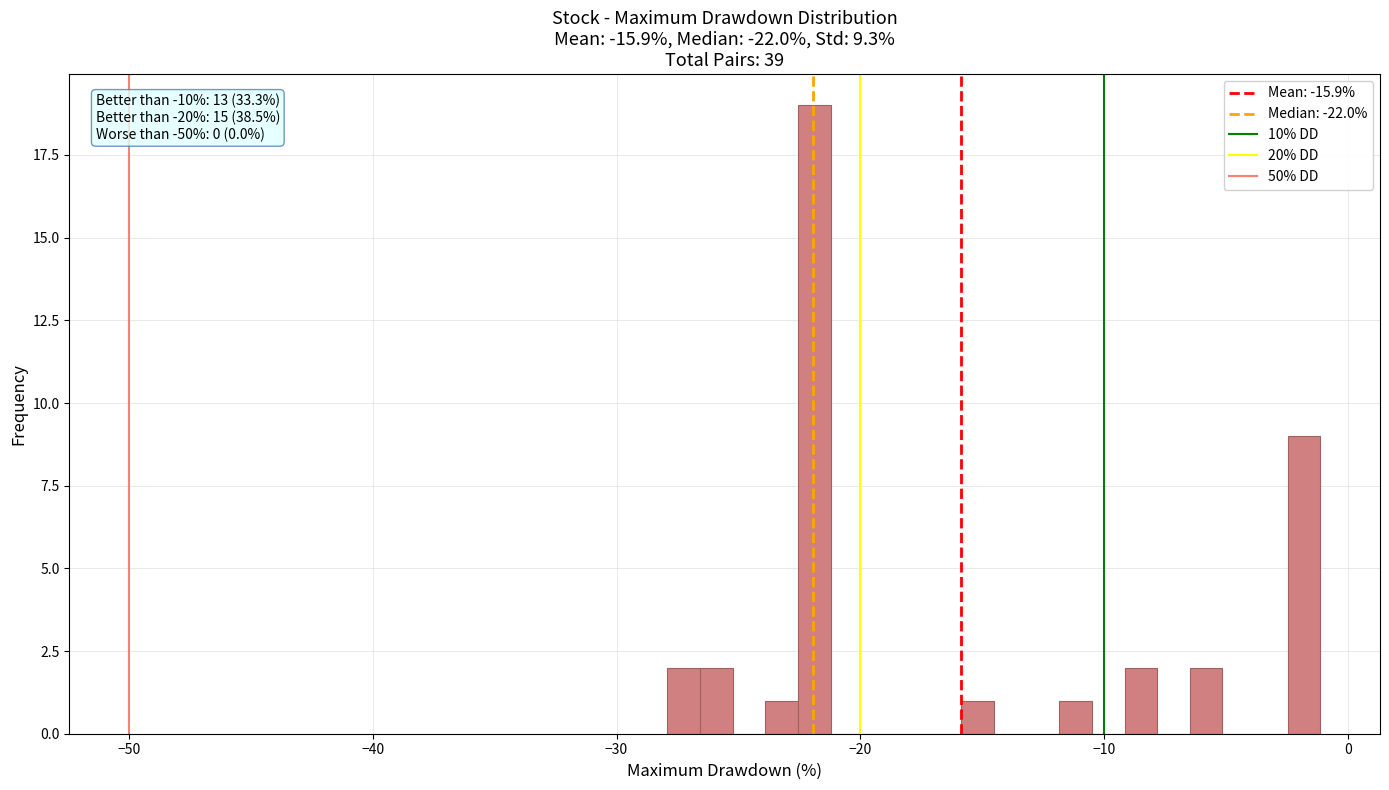

Read against the x-axis, roughly where is the centre of the tallest bar?

-22